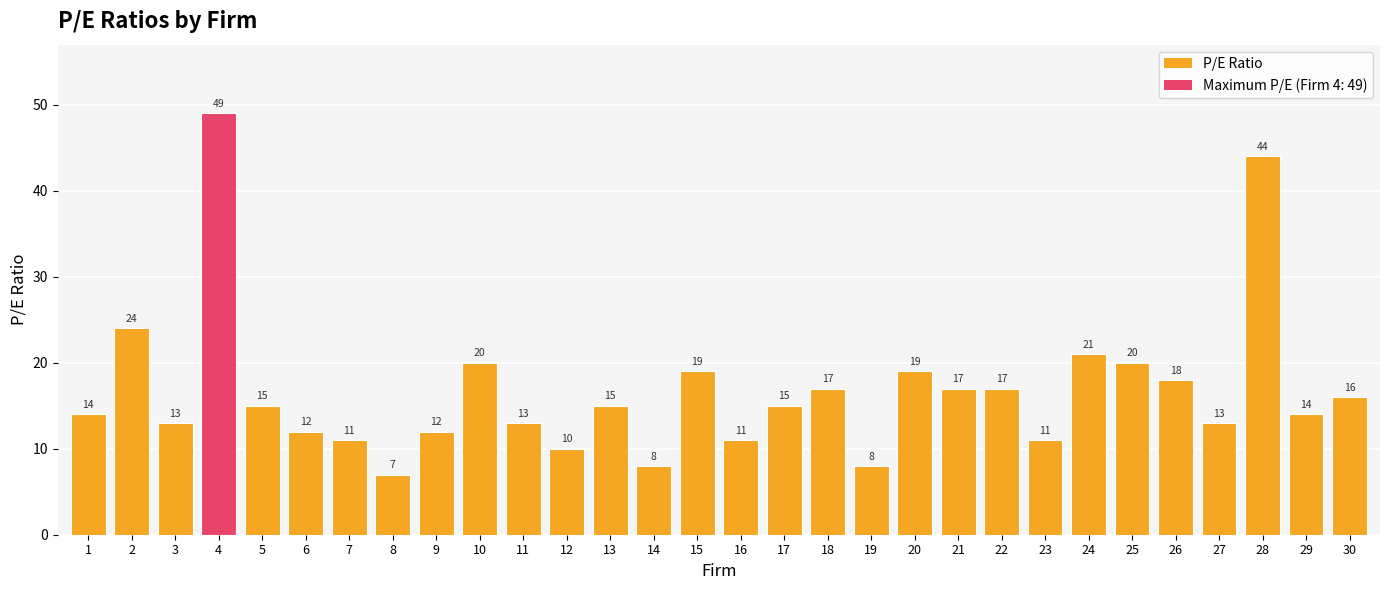

True or false: the data shows 27 at 17.

False